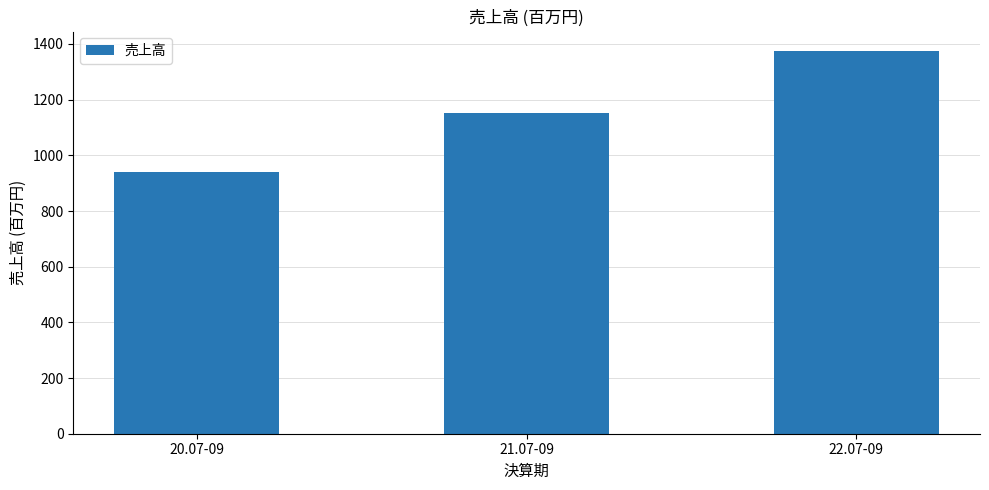

Reading left to right, what are all the values shown in this chart?

20.07-09=940	21.07-09=1153	22.07-09=1376